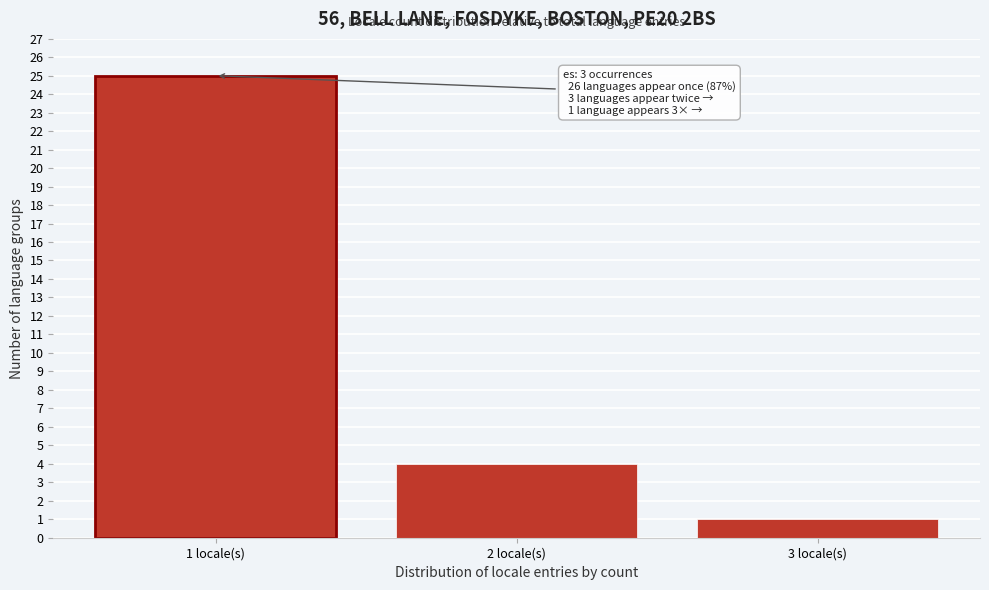

Reading left to right, extract all data points from this chart.

1 locale(s)=25	2 locale(s)=4	3 locale(s)=1